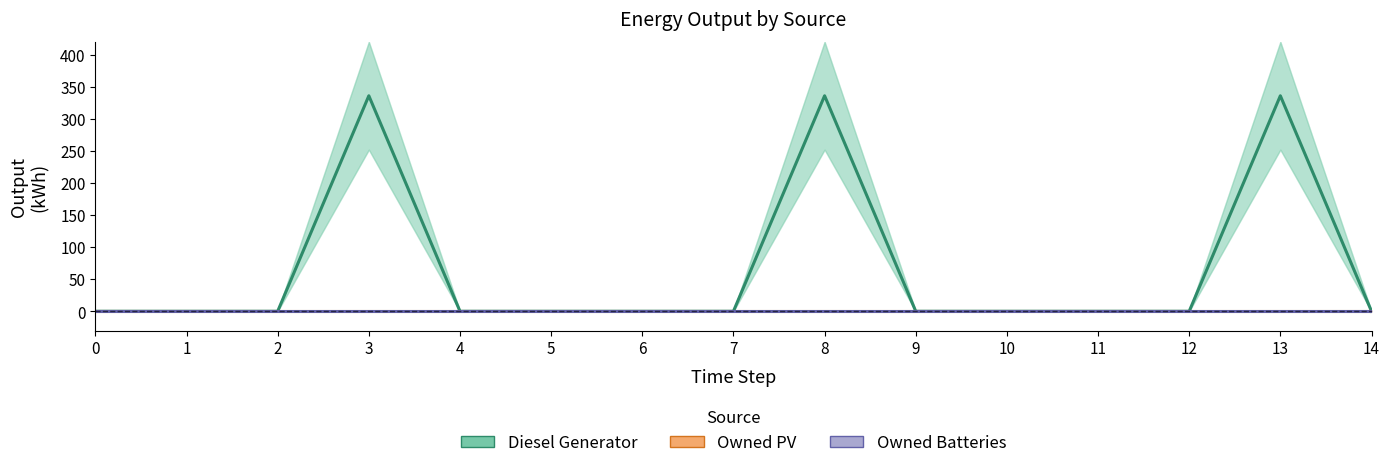

Reading right to left, what are all the values shown in this chart?

Diesel Generator: 0	336	0	0	0	0	336	0	0	0	0	336	0	0	0
Owned PV: 0	0	0	0	0	0	0	0	0	0	0	0	0	0	0
Owned Batteries: 0	0	0	0	0	0	0	0	0	0	0	0	0	0	0